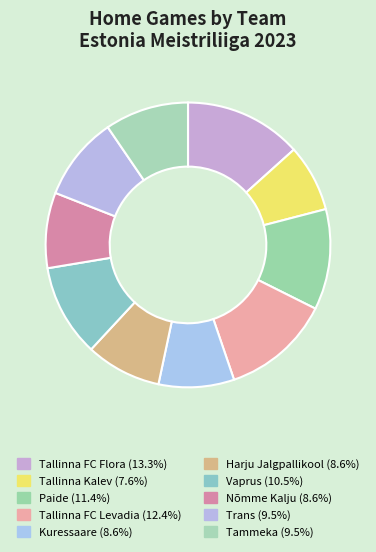

To the nearest percent, what is the combined percentage of Harju Jalgpallikool and Kuressaare?

17%